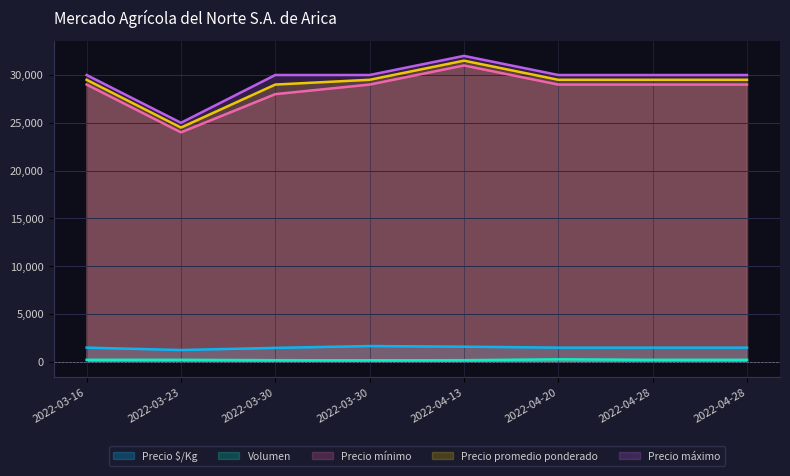

Where does the Precio mínimo series first go above 29000?

2022-04-13